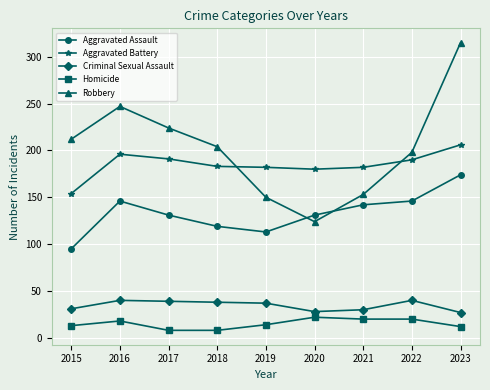

At which category is the sum across all series the highest?

2023